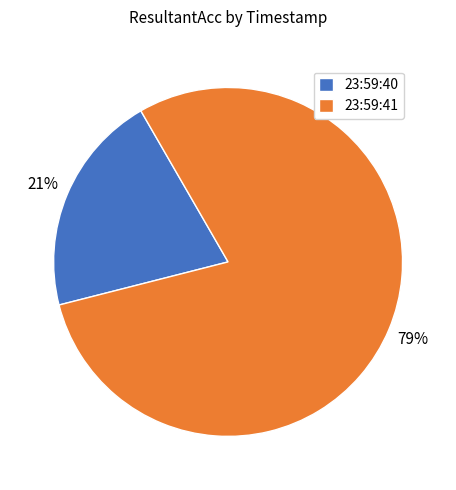

Which category has the biggest portion of the pie?

23:59:41